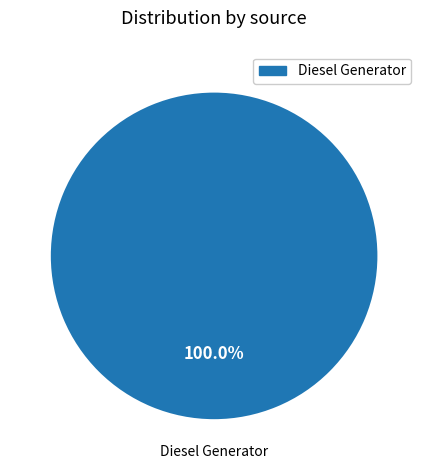

Does any single category account for the majority?

Yes